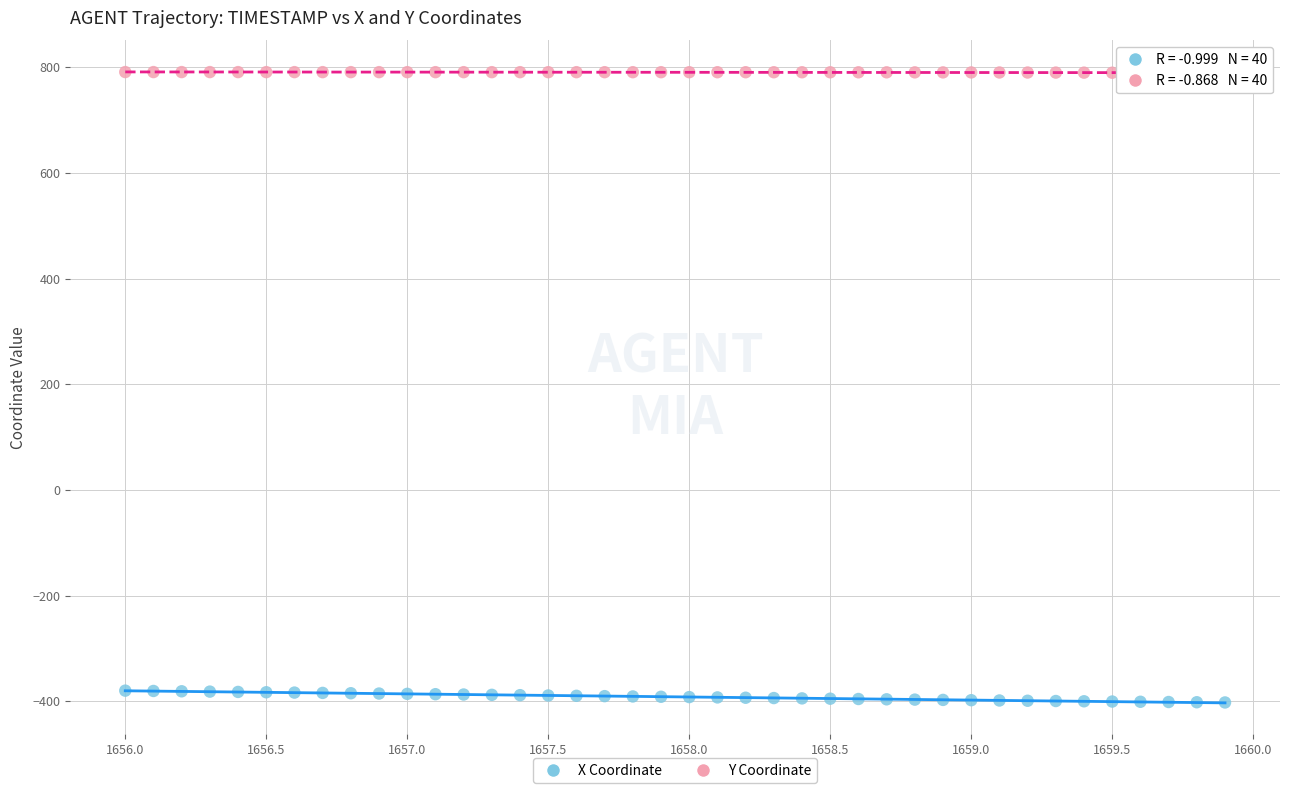

Which series reaches the minimum Y coordinate?

X Coordinate